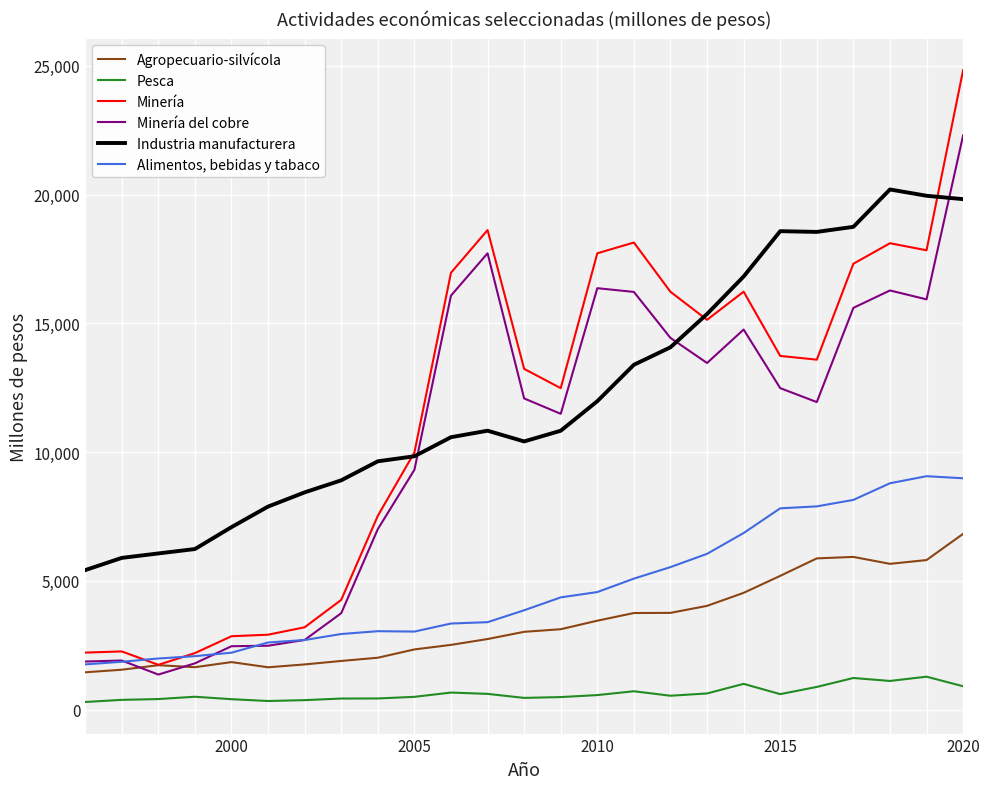

Which series has the widest spread of values?

Minería